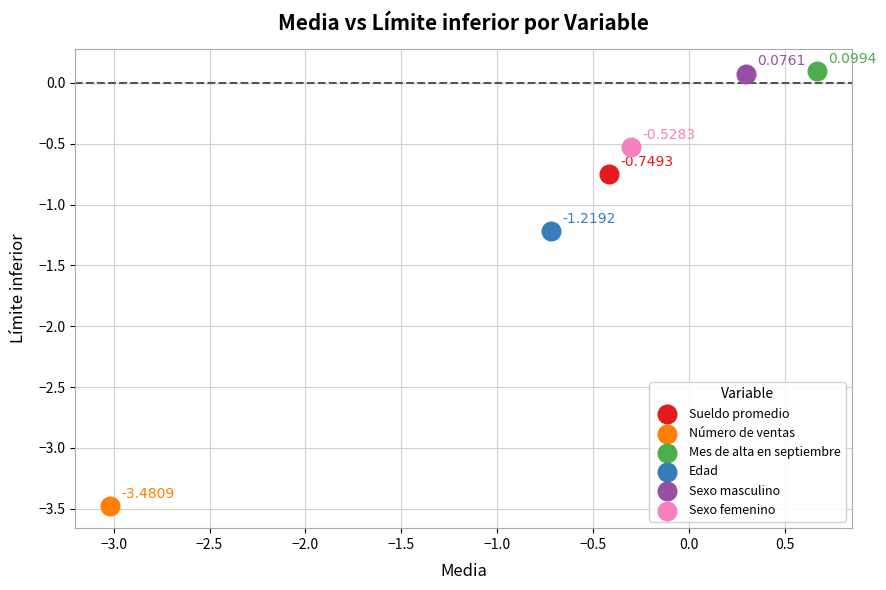

Which series contains the highest Y value?

Mes de alta en septiembre